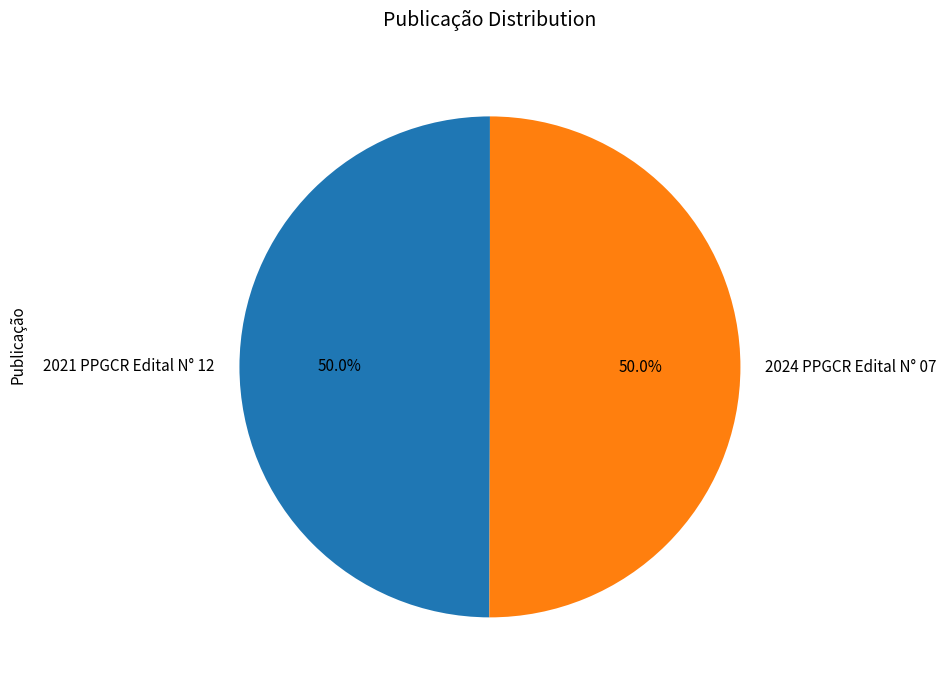

Approximately how many times larger is the value at 2021 PPGCR Edital N° 12 compared to 2024 PPGCR Edital N° 07?

1.0